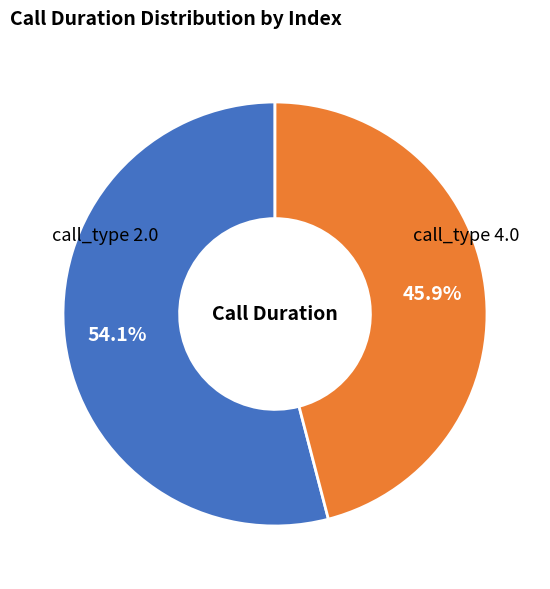

To the nearest percent, what is the difference between the largest and smallest slice percentages?

8%